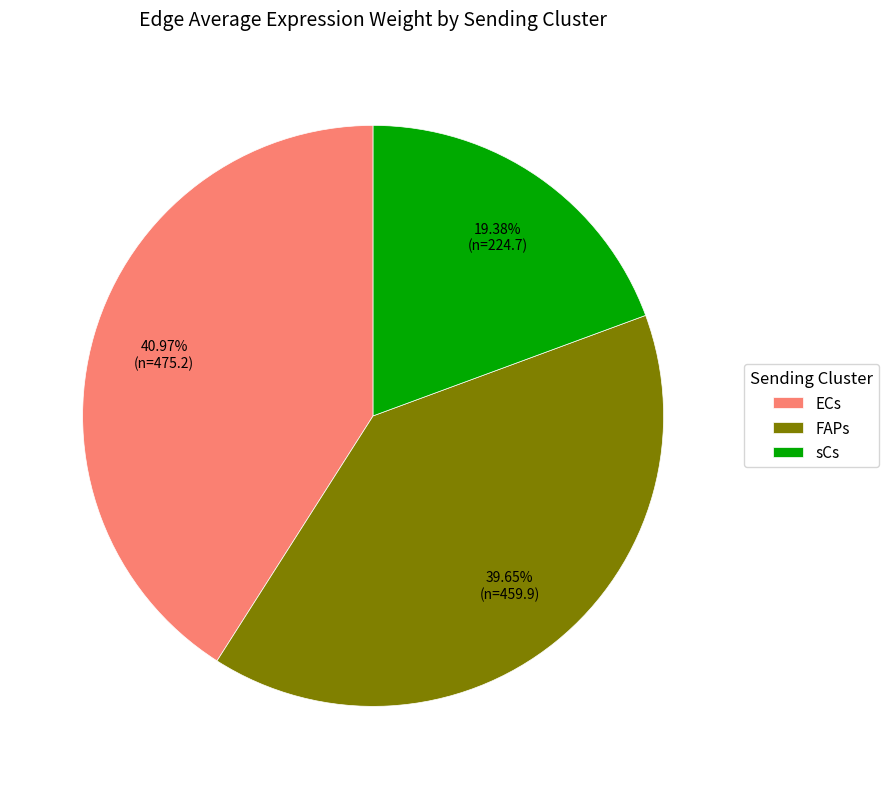

Does ECs account for over 50% of the chart?

No